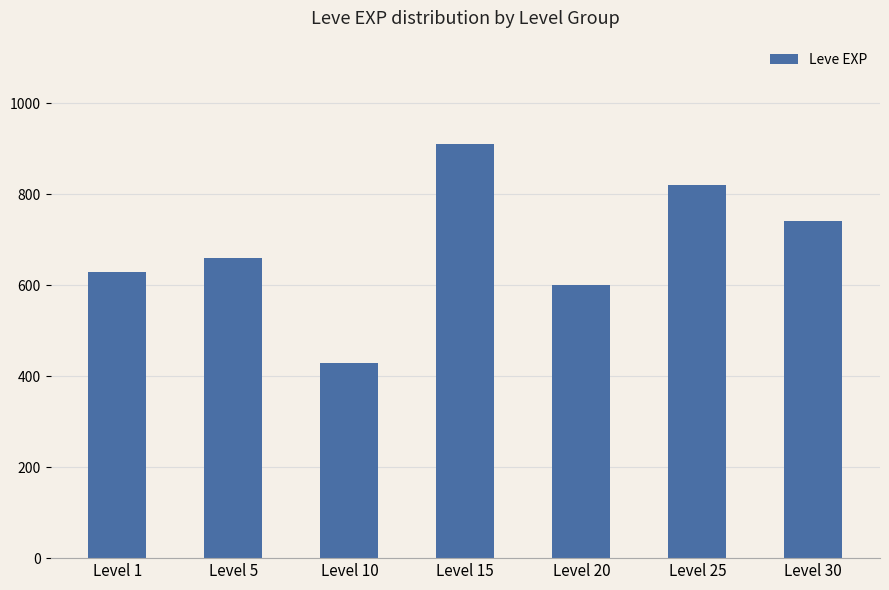

List the labels in order of value, smallest first.

Level 10, Level 20, Level 1, Level 5, Level 30, Level 25, Level 15